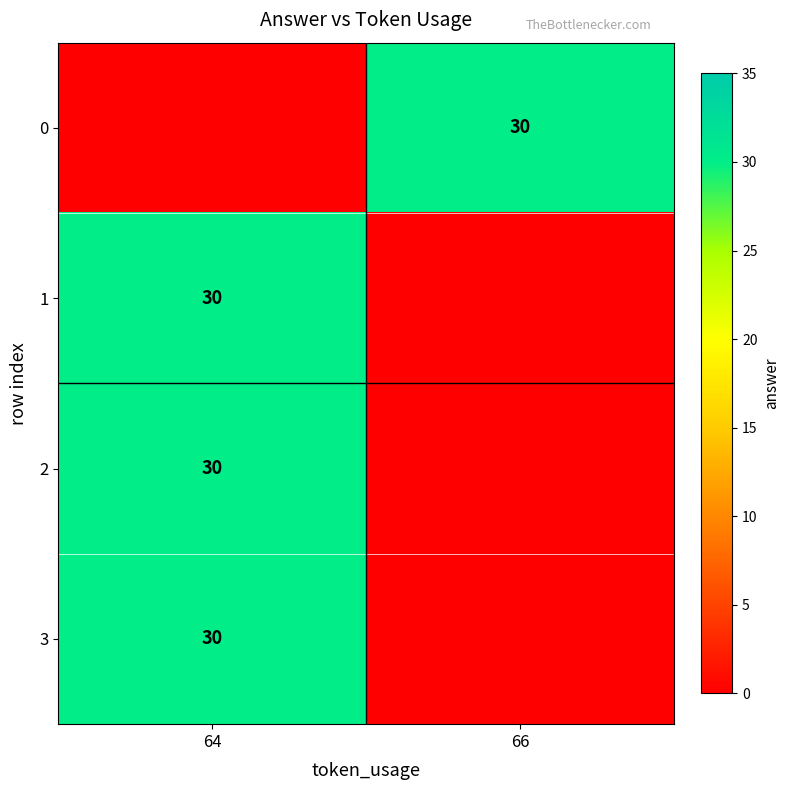

The value of 3 at 64 is 30. True or false?

True